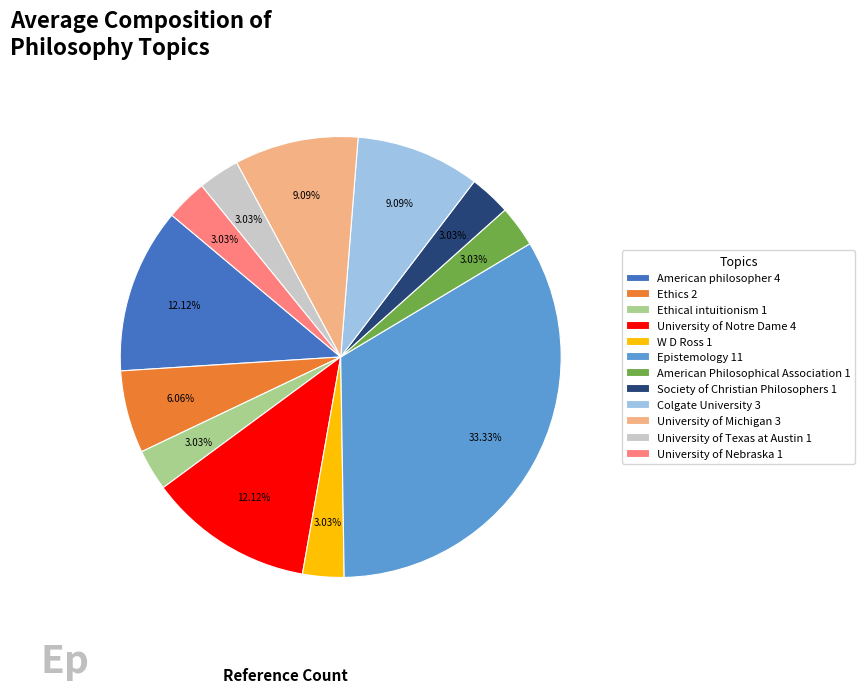

Is Colgate University 3 the majority of the pie?

No